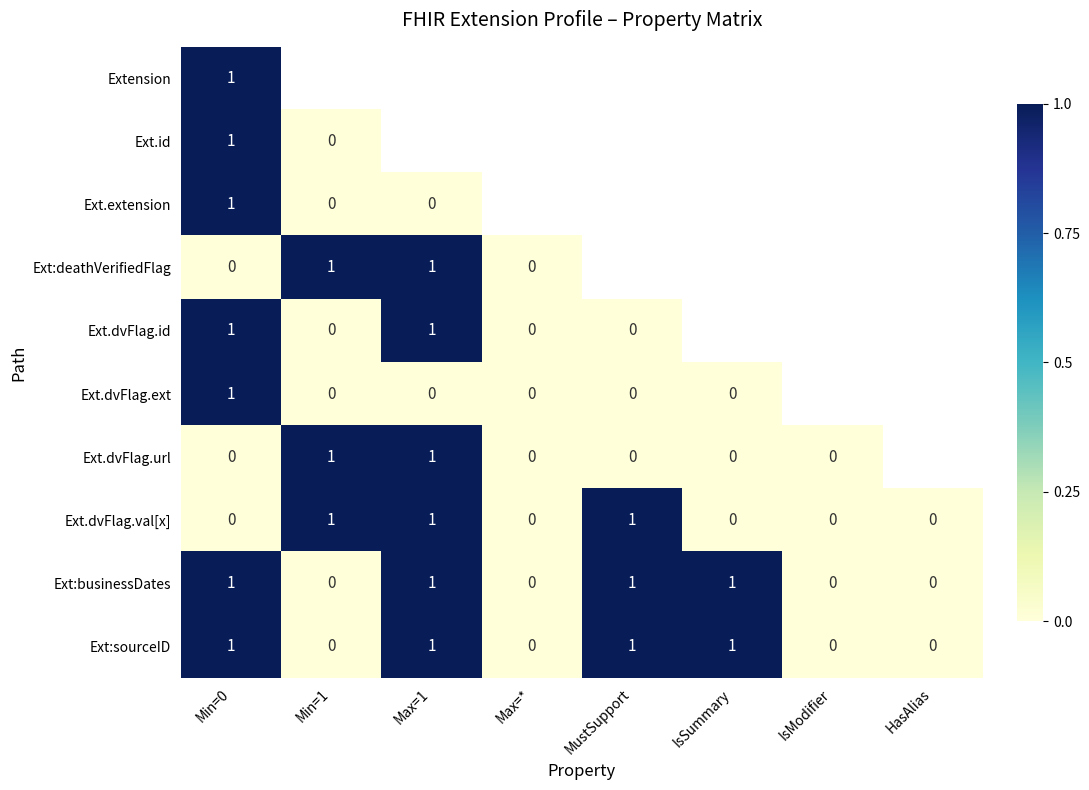

Count the number of data series in this chart.

10